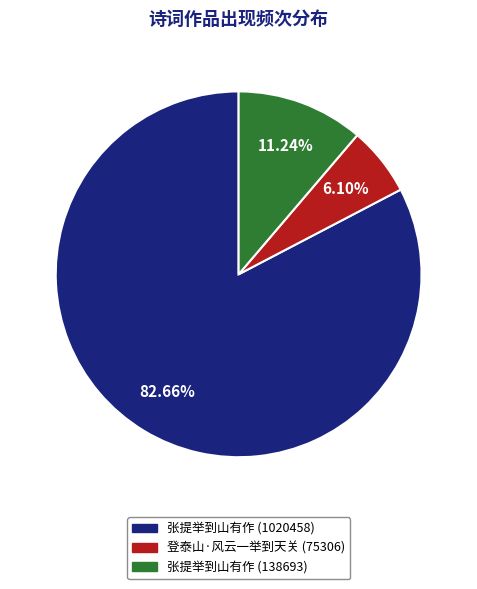

To the nearest percent, what percentage of the pie is 登泰山·风云一举到天关 (75306)?

6%